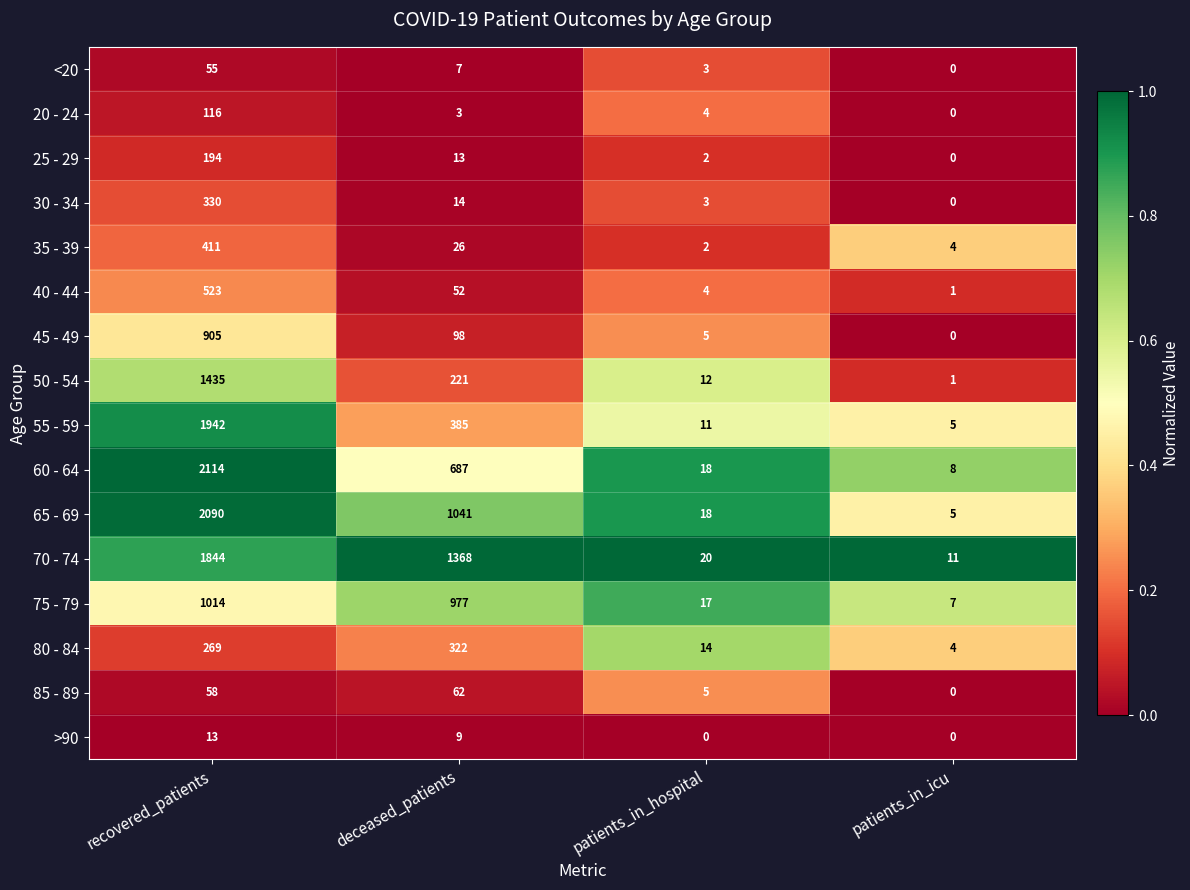

Is the value of >90 at recovered_patients greater than the value of 20 - 24 at patients_in_hospital?

Yes